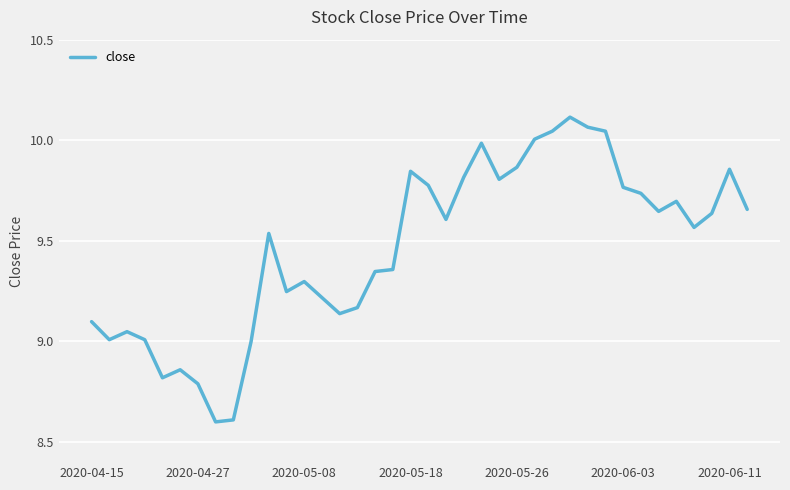

What is the minimum value shown in the chart?

8.6